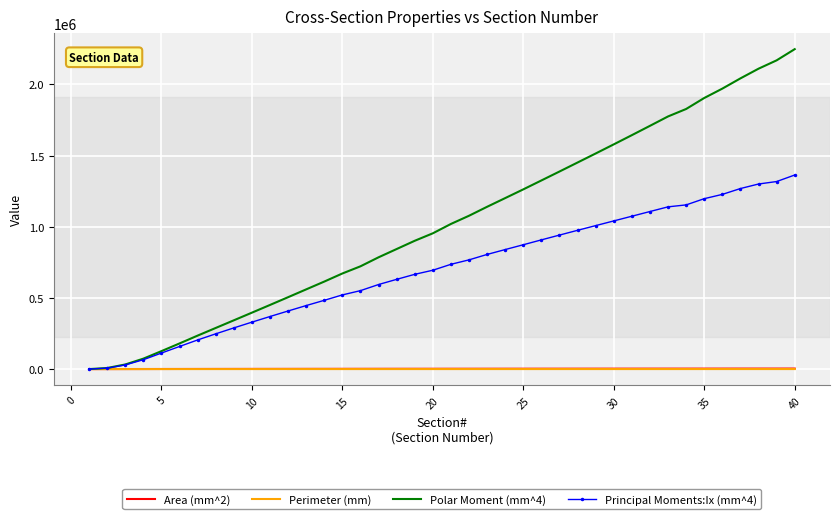

Which series has the largest range (max minus min)?

Polar Moment (mm^4)